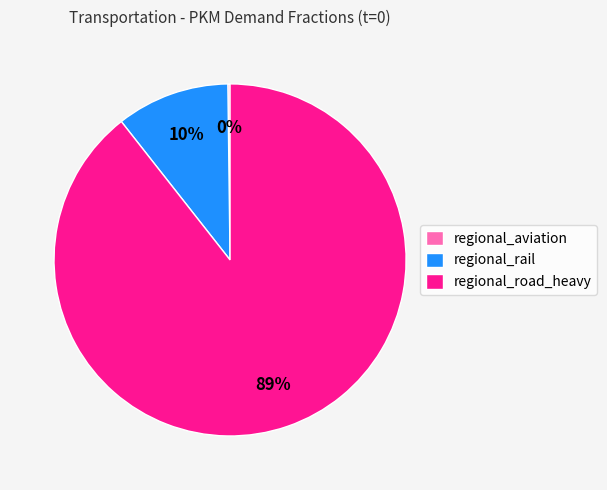

To the nearest percent, what is the average slice percentage?

33%